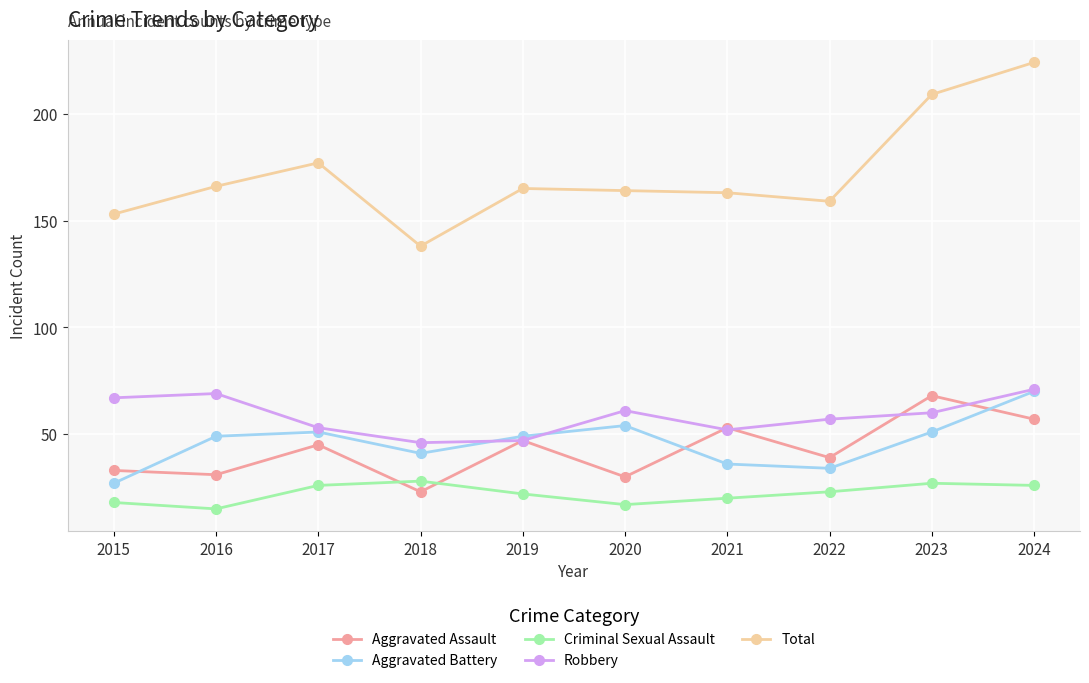

Which series has the largest range (max minus min)?

Total